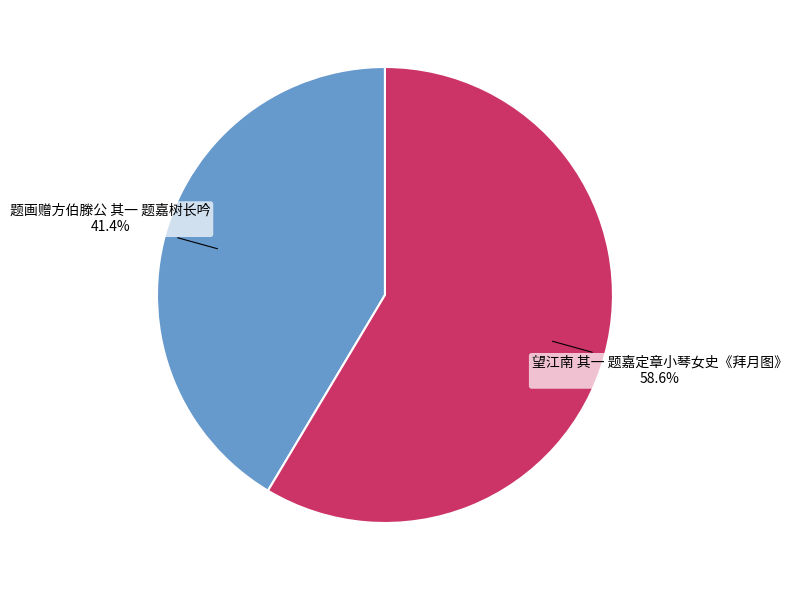

To the nearest percent, what is the difference between the largest and smallest slice percentages?

17%